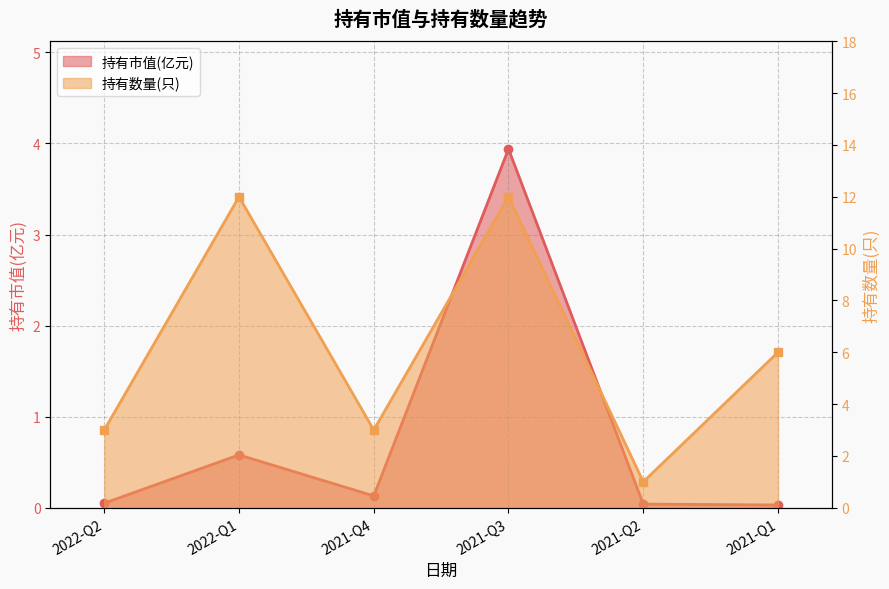

At how many categories does at least one series exceed 4?

3